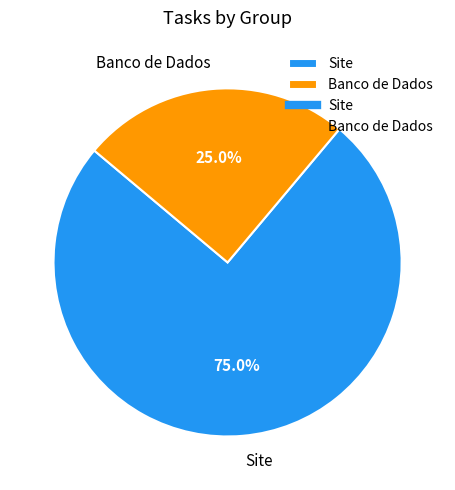

Rank the categories by value from highest to lowest.

Site, Banco de Dados